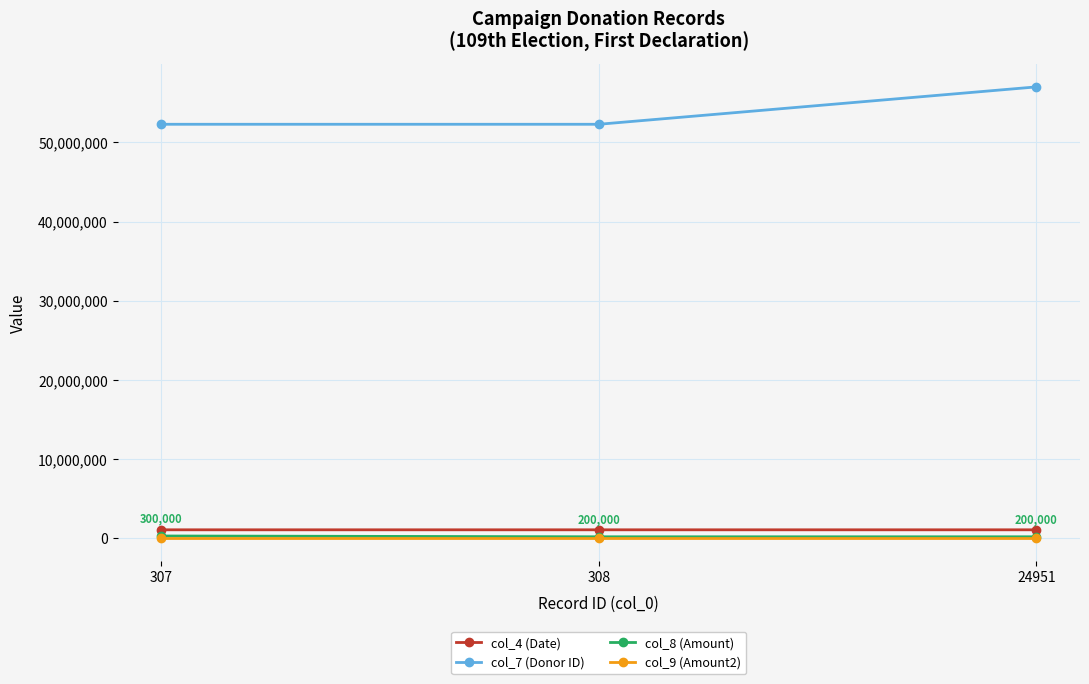

Is the value of col_8 (Amount) at 308 greater than the value of col_4 (Date) at 307?

No